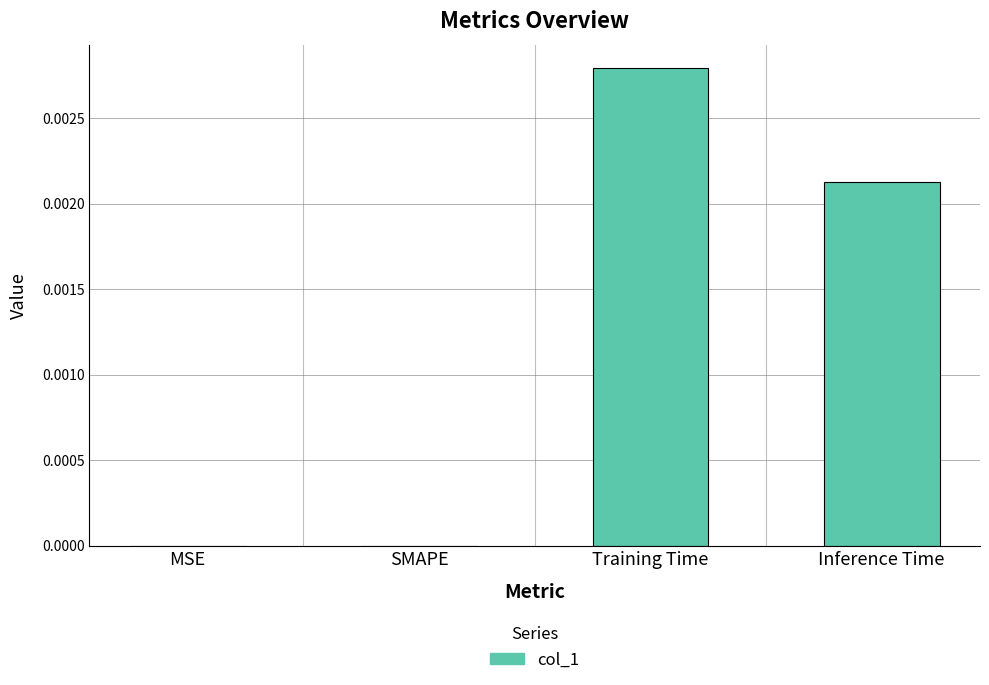

At which category does the chart reach its peak across all series?

Training Time